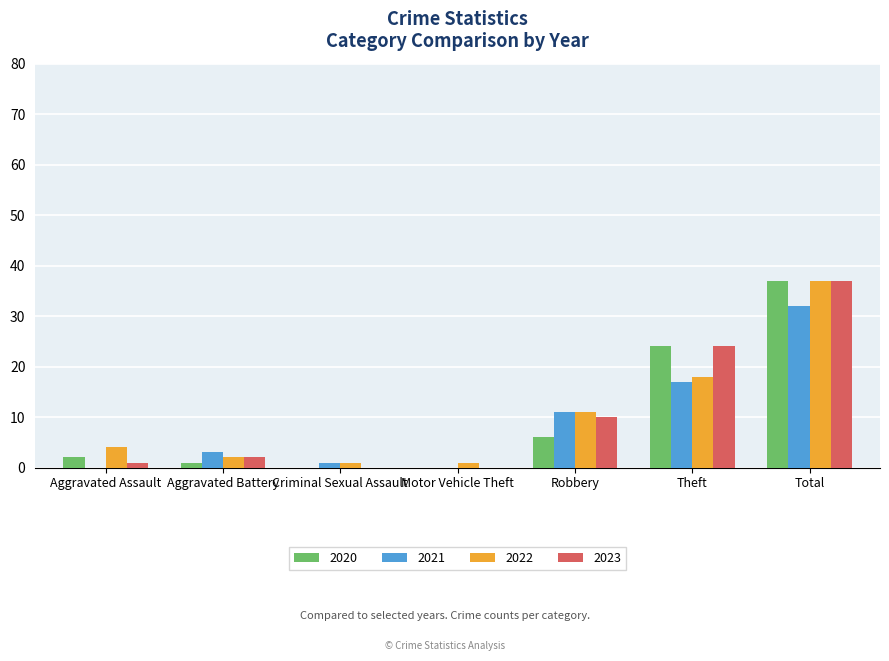

Reading left to right, what are all the values shown in this chart?

2020: 2	1	0	0	6	24	37
2021: 0	3	1	0	11	17	32
2022: 4	2	1	1	11	18	37
2023: 1	2	0	0	10	24	37